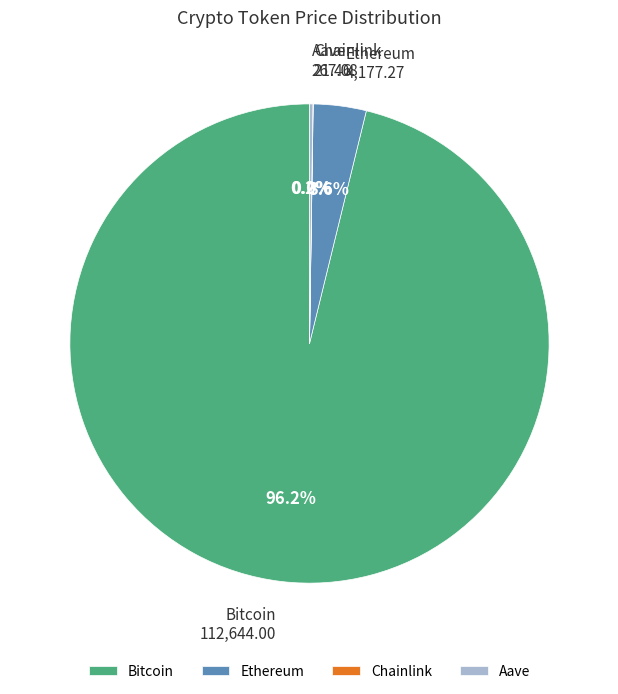

What percentage is the Bitcoin slice, to the nearest percent?

96%